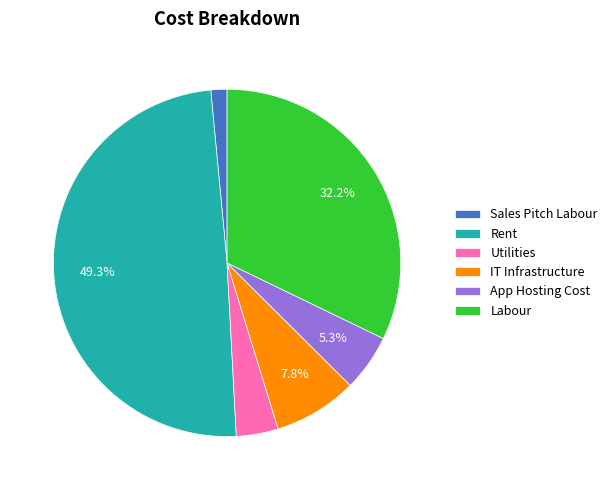

To the nearest percent, what is the difference between the largest and smallest slice percentages?

48%